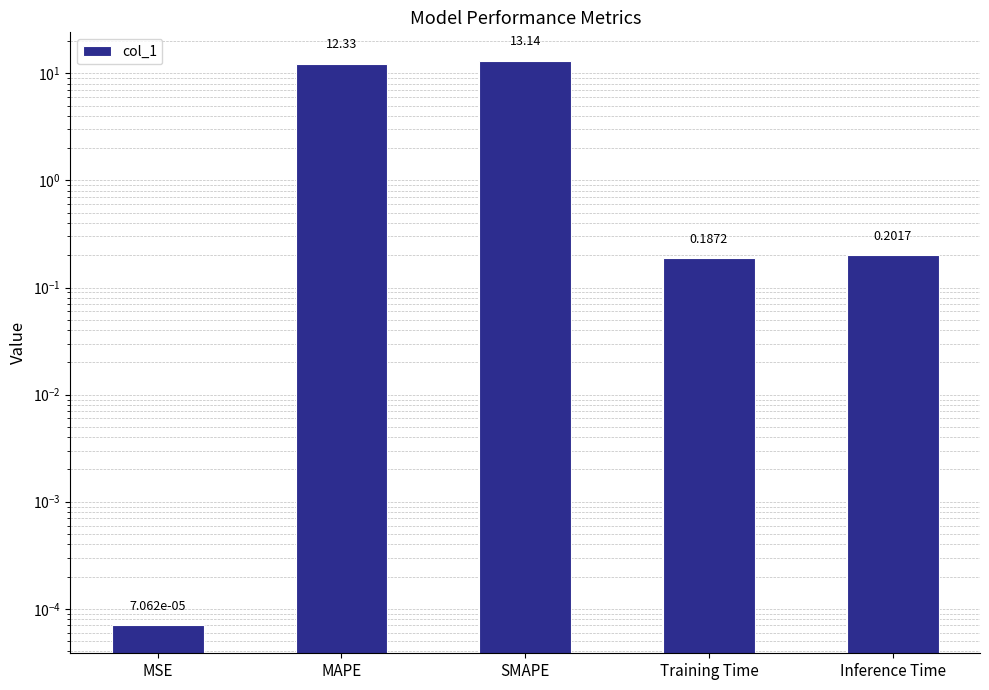

Reading left to right, list all the values displayed in this chart.

MSE=0.0	MAPE=12.3	SMAPE=13.1	Training Time=0.2	Inference Time=0.2